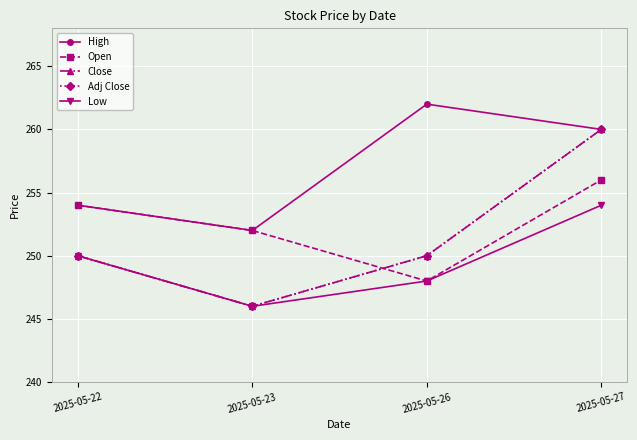

Is it true that Open equals 248 at 2025-05-26?

True